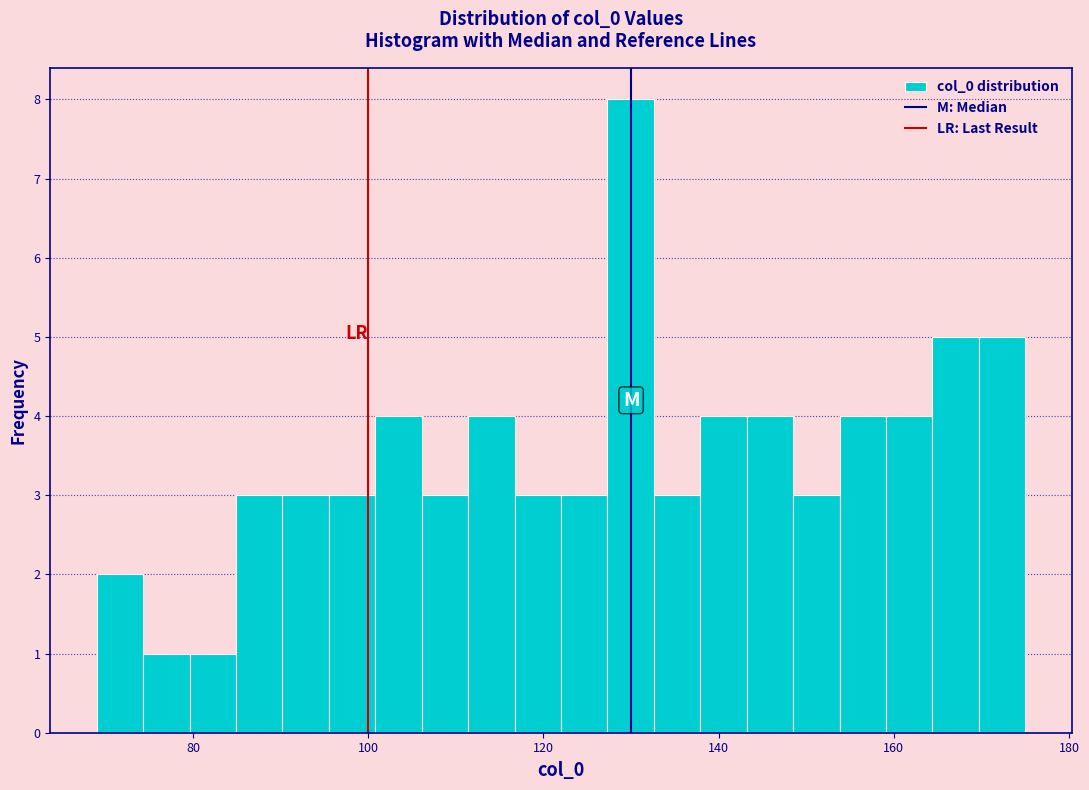

Around what value on the x-axis is the tallest bar? Give the approximate position of its centre, as read against the axis.

130